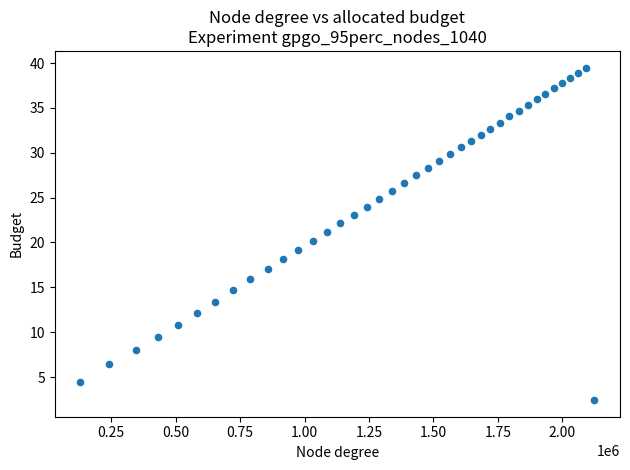

What is the range of Y values (max minus min)?

37.1